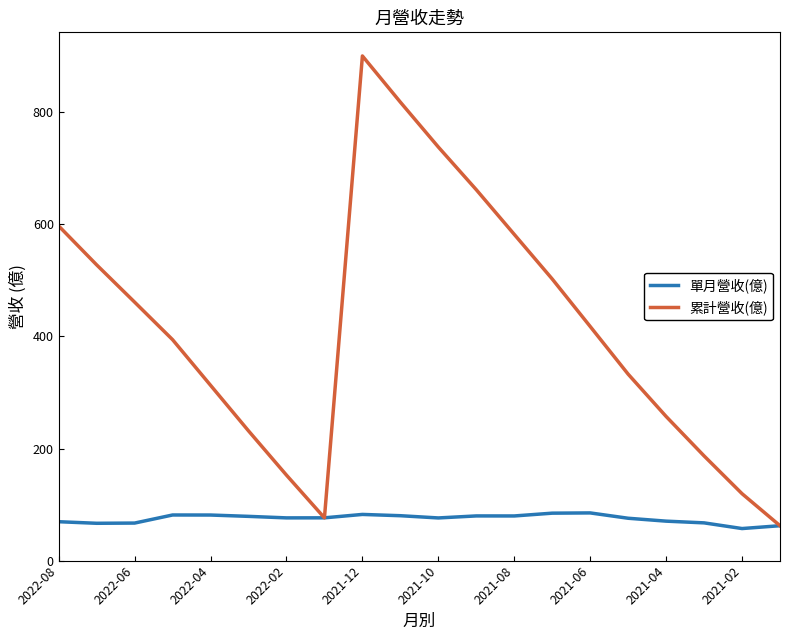

How many lines are shown in the chart?

2